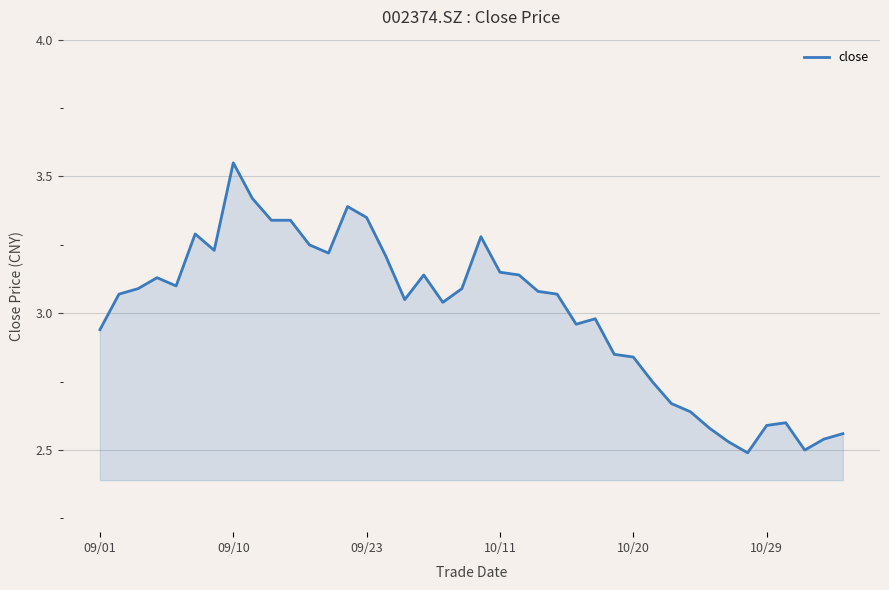

How many lines are shown in the chart?

1